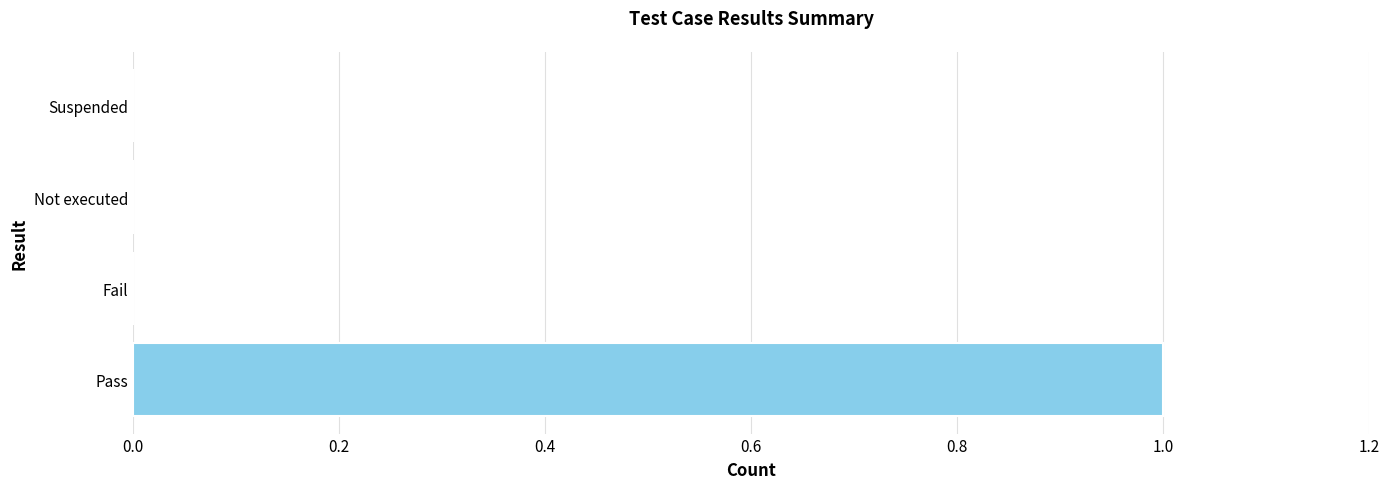

The chart shows a value of 0 at Pass. True or false?

False